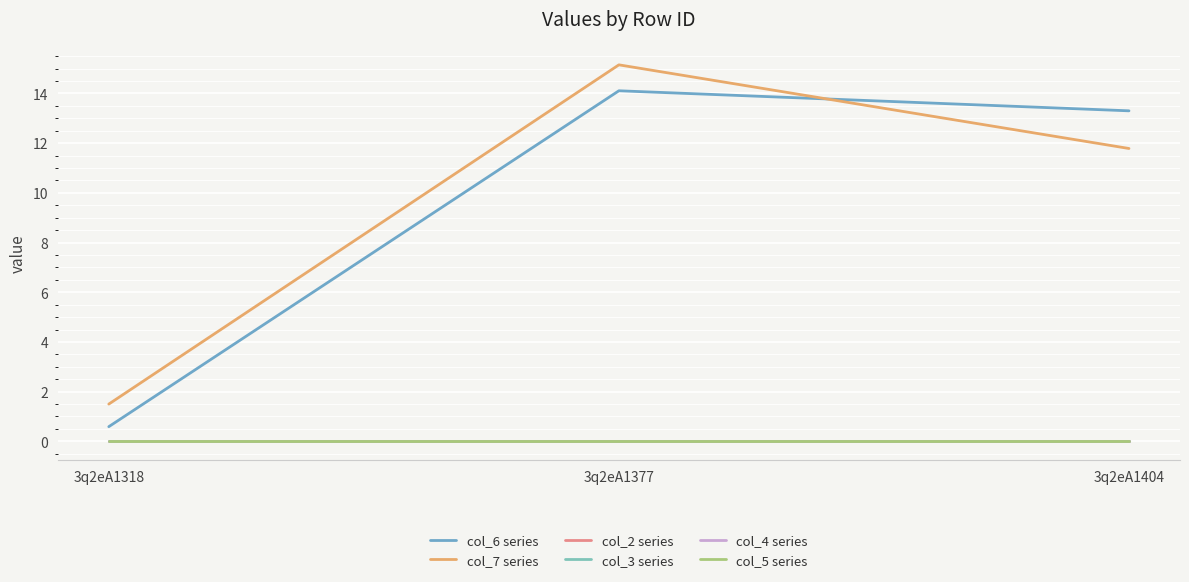

At which label is col_2 series closest to 0?

3q2eA1318